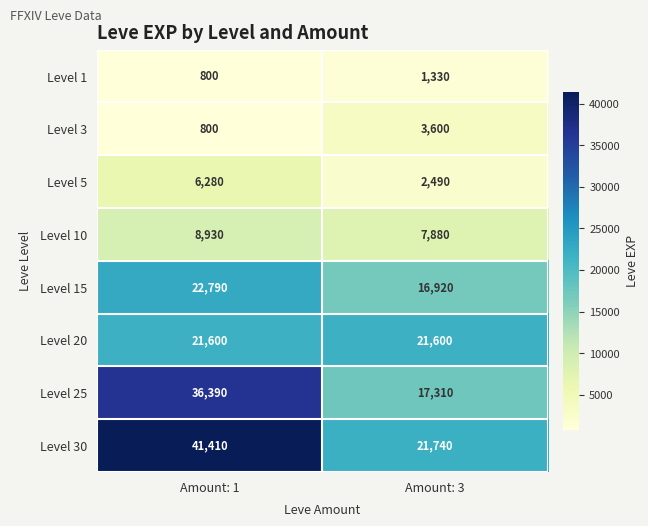

List the series in order of their peak value, highest first.

Level 30, Level 25, Level 15, Level 20, Level 10, Level 5, Level 3, Level 1